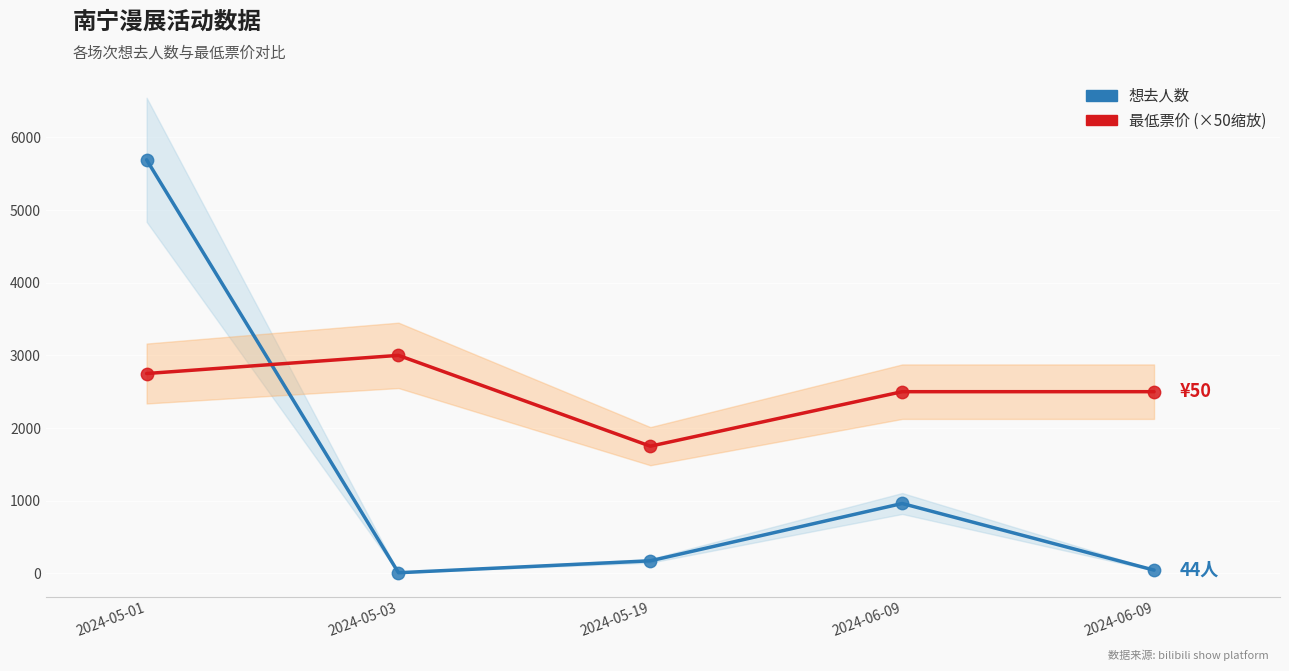

Which series has the largest total across all categories?

最低票价 (×50)